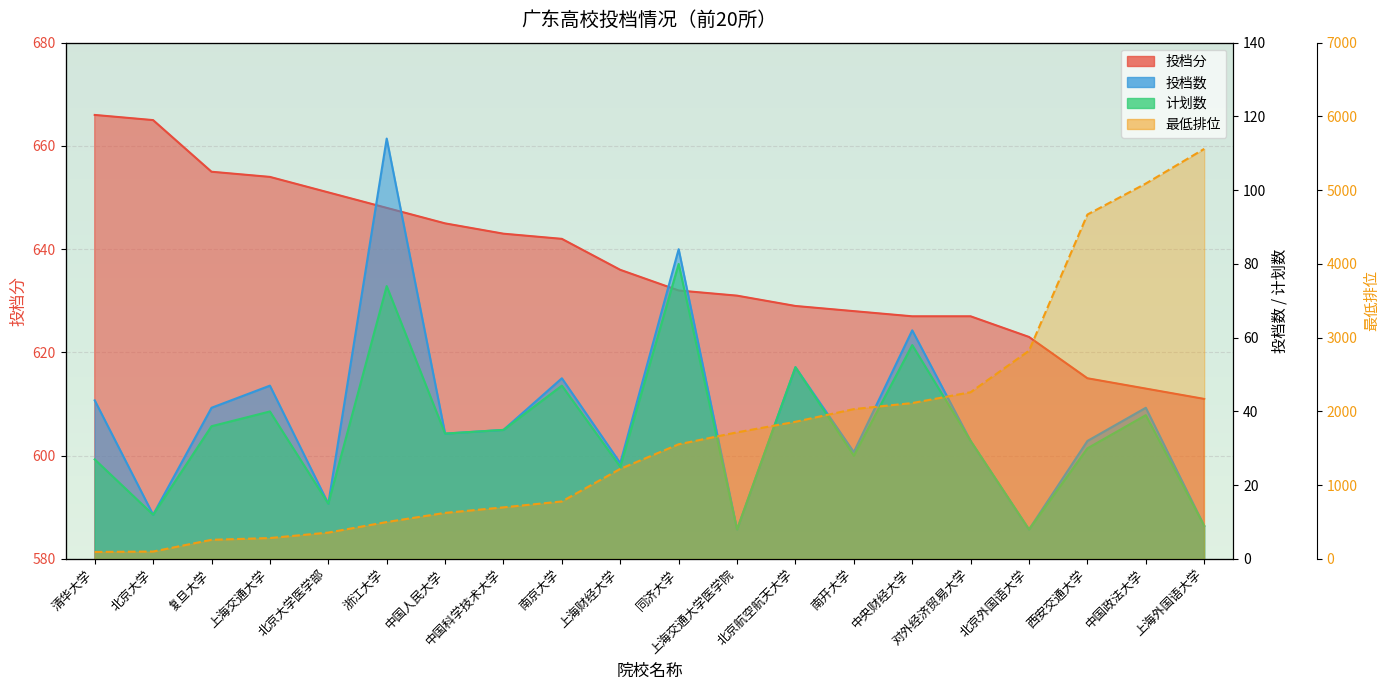

What is the difference between the second highest and second lowest values in the 计划数 series?

66